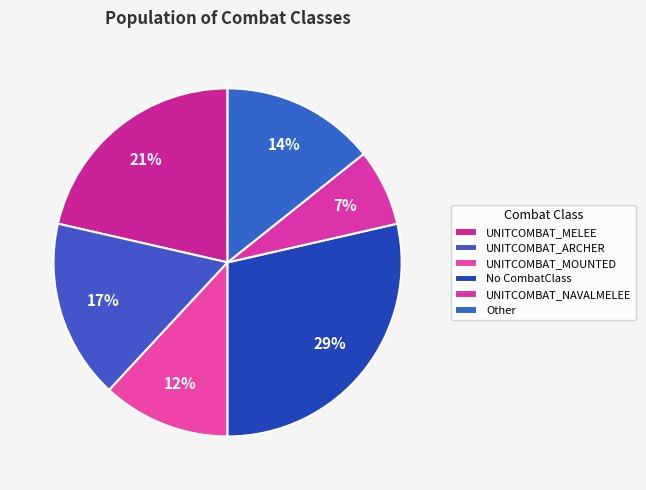

Count the number of slices in the pie.

6